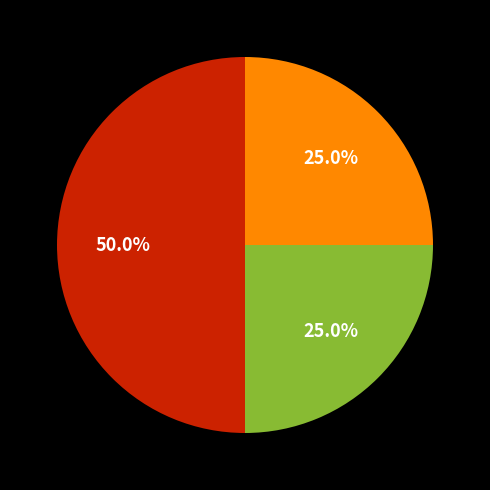

Count the number of slices in the pie.

3